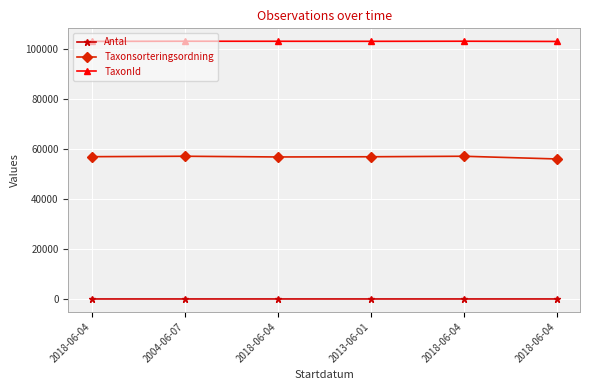

What is the difference between the second highest and second lowest values in the TaxonId series?

60